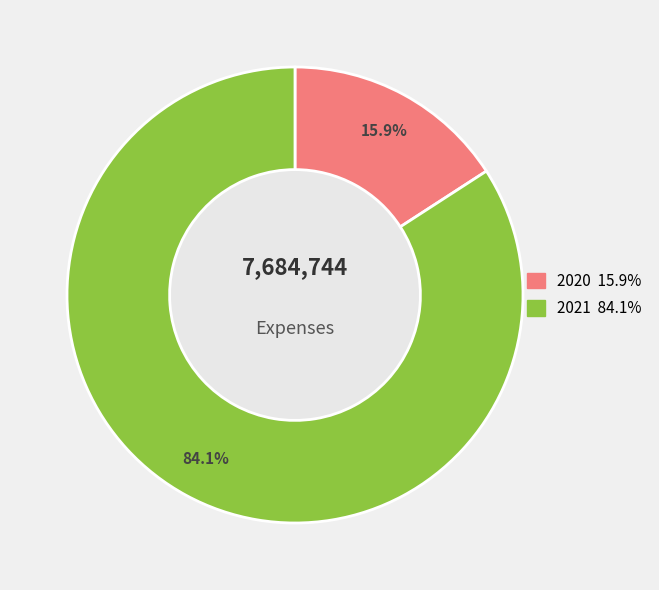

Approximately how many times larger is the value at 2020 compared to 2021?

0.2